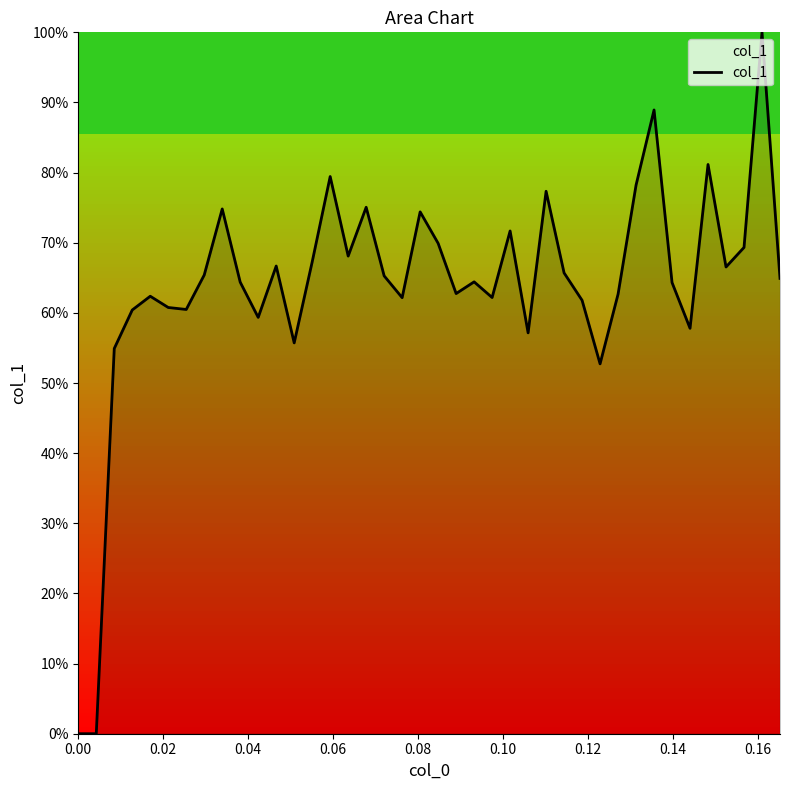

Does the chart have visible grid lines?

No